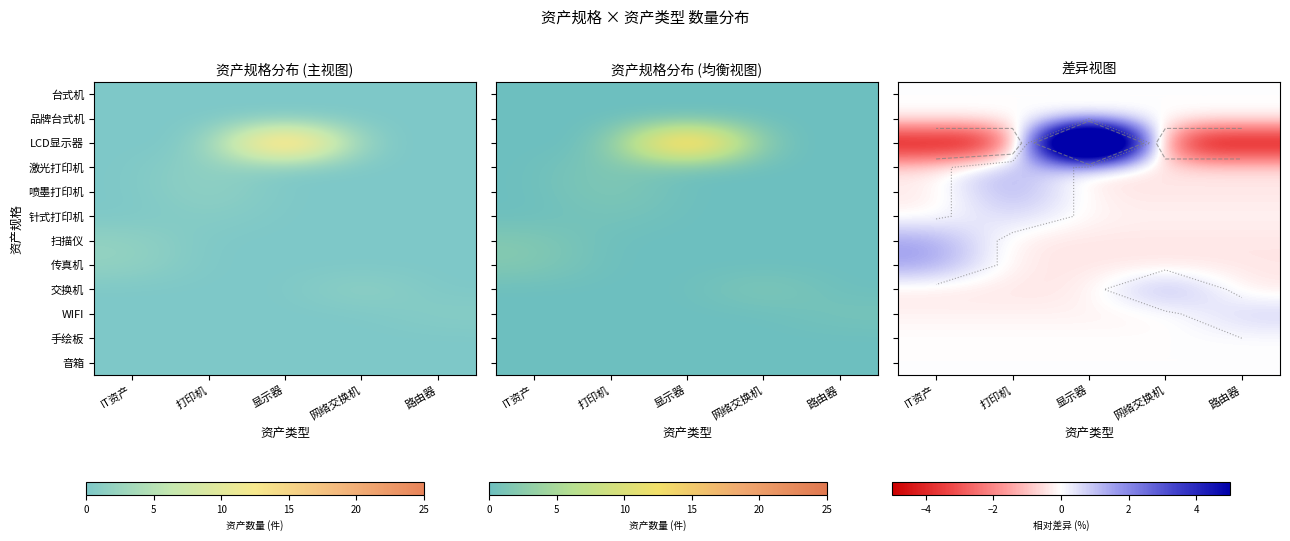

Rank the series by their maximum value, from highest to lowest.

LCD显示器, 激光打印机, 喷墨打印机, 扫描仪, 传真机, 交换机, 针式打印机, WIFI, 台式机, 品牌台式机, 手绘板, 音箱